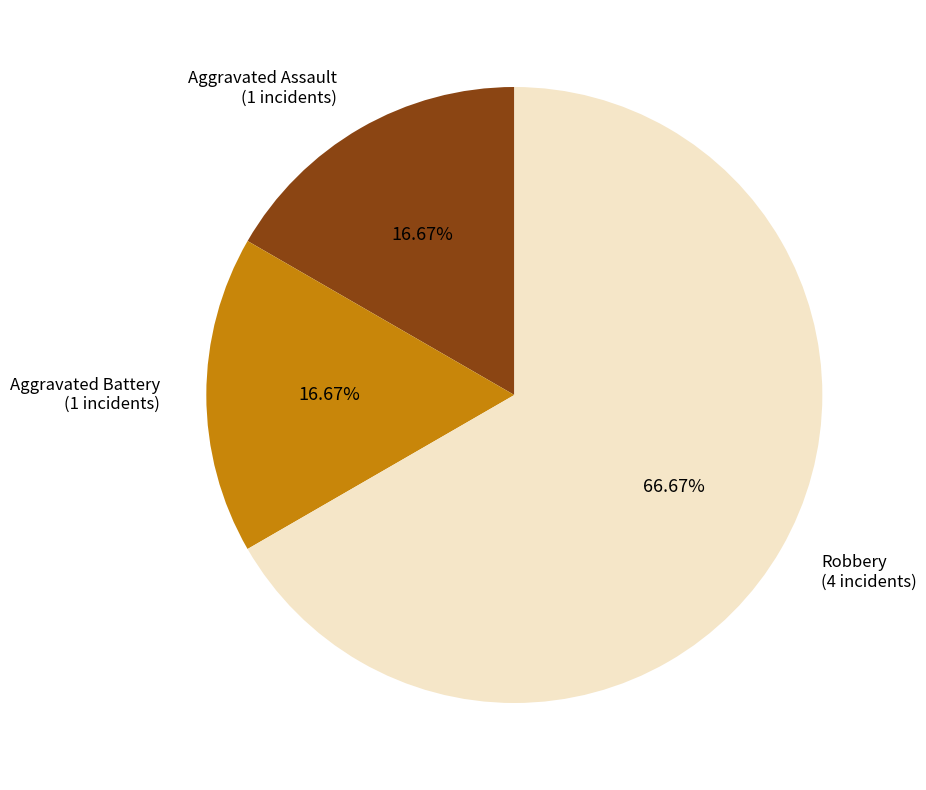

To the nearest percent, what is the average slice percentage?

33%